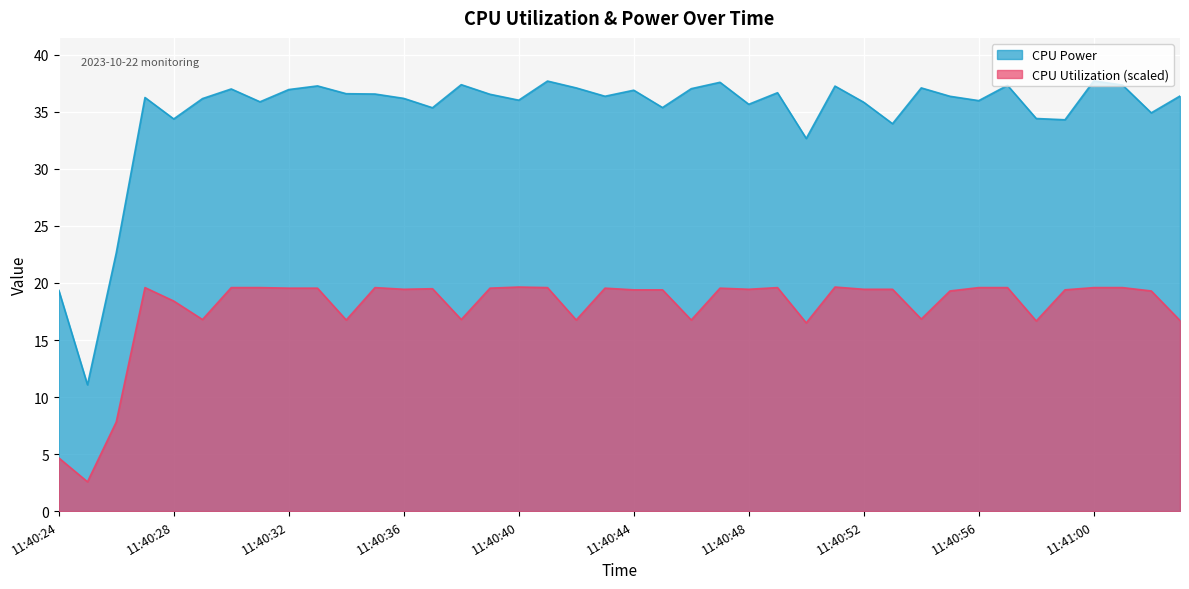

What is the label of the 3rd point from the right?

11:41:01